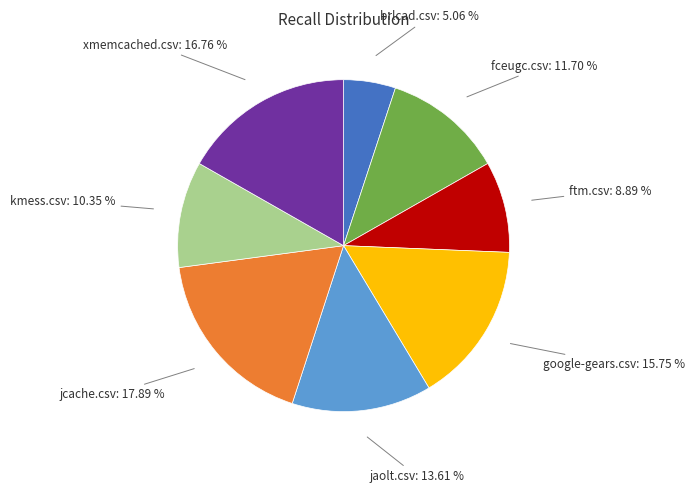

Does any single category account for the majority?

No